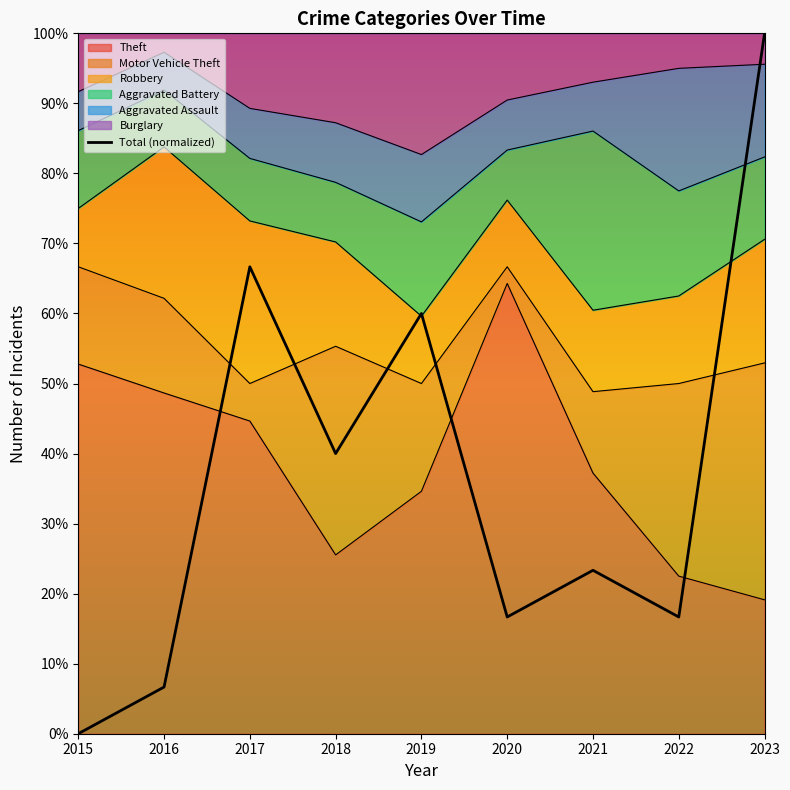

What is the sum of all values?

330.0